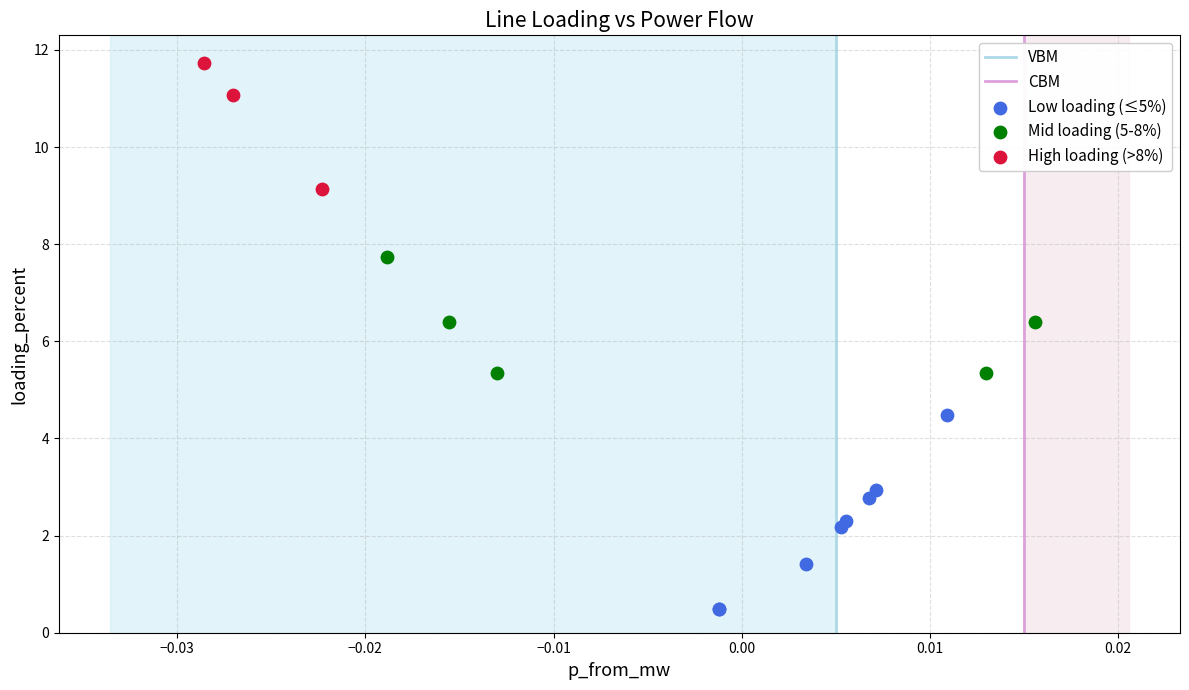

Which series reaches the maximum Y coordinate?

High loading (>8%)